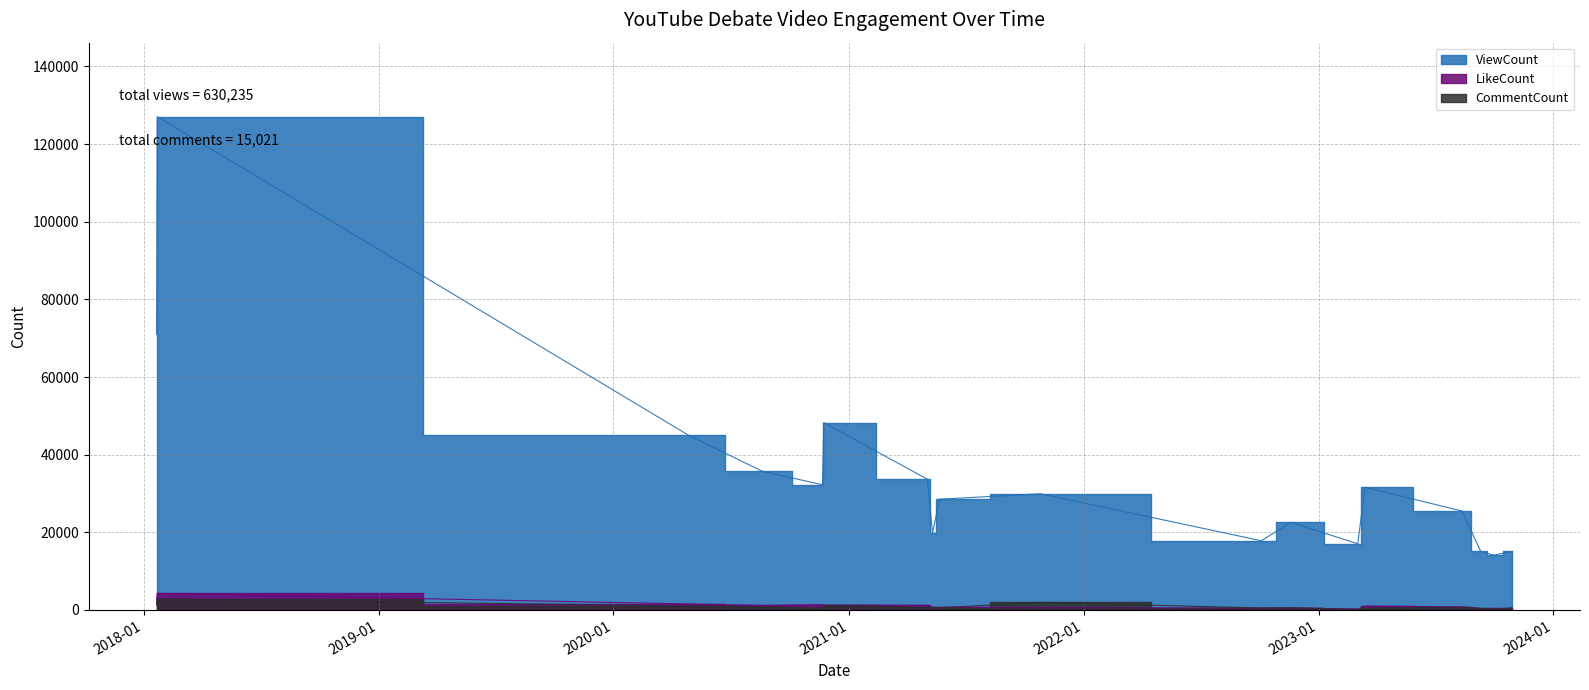

What is the average value of the LikeCount series?

1023